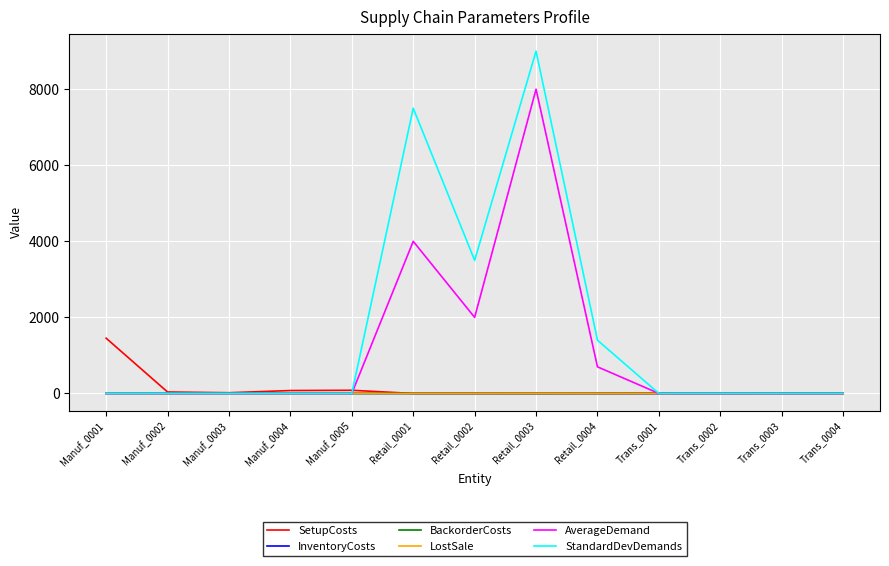

Which series has the widest spread of values?

StandardDevDemands